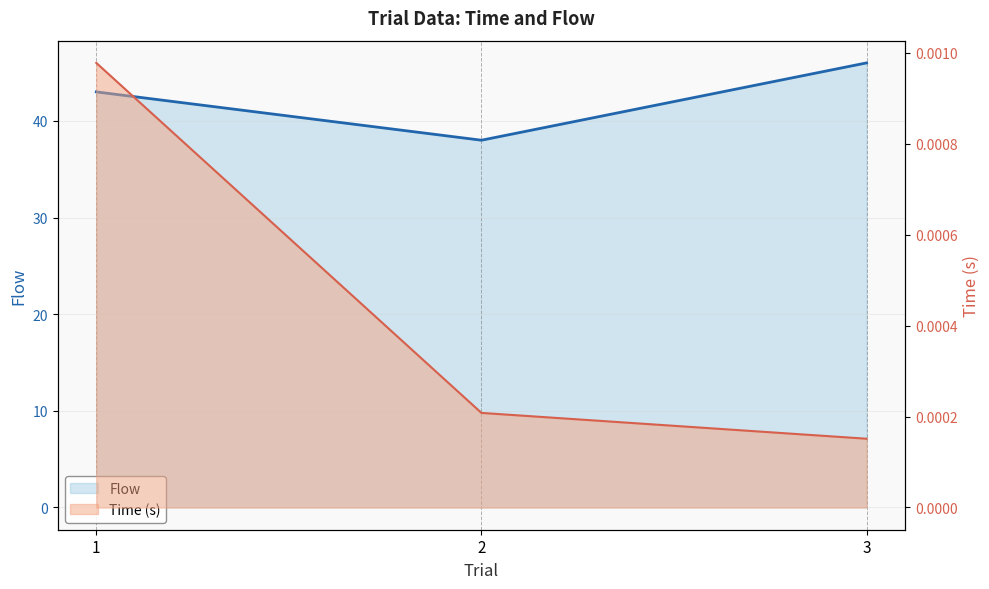

What is the maximum value for Flow?

46.0